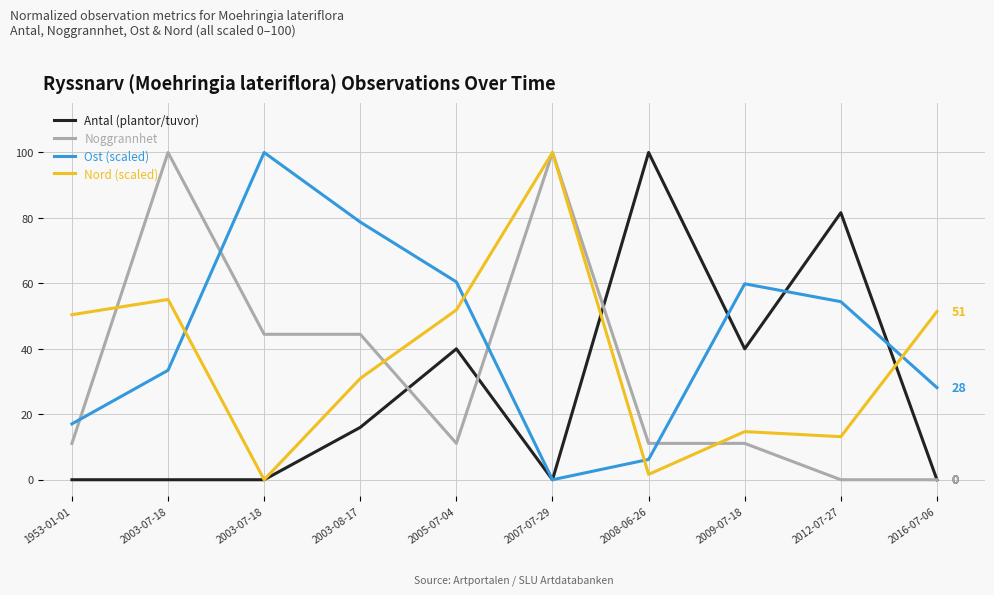

What are all the series names shown in the legend?

Antal (plantor/tuvor), Noggrannhet, Ost (scaled), Nord (scaled)